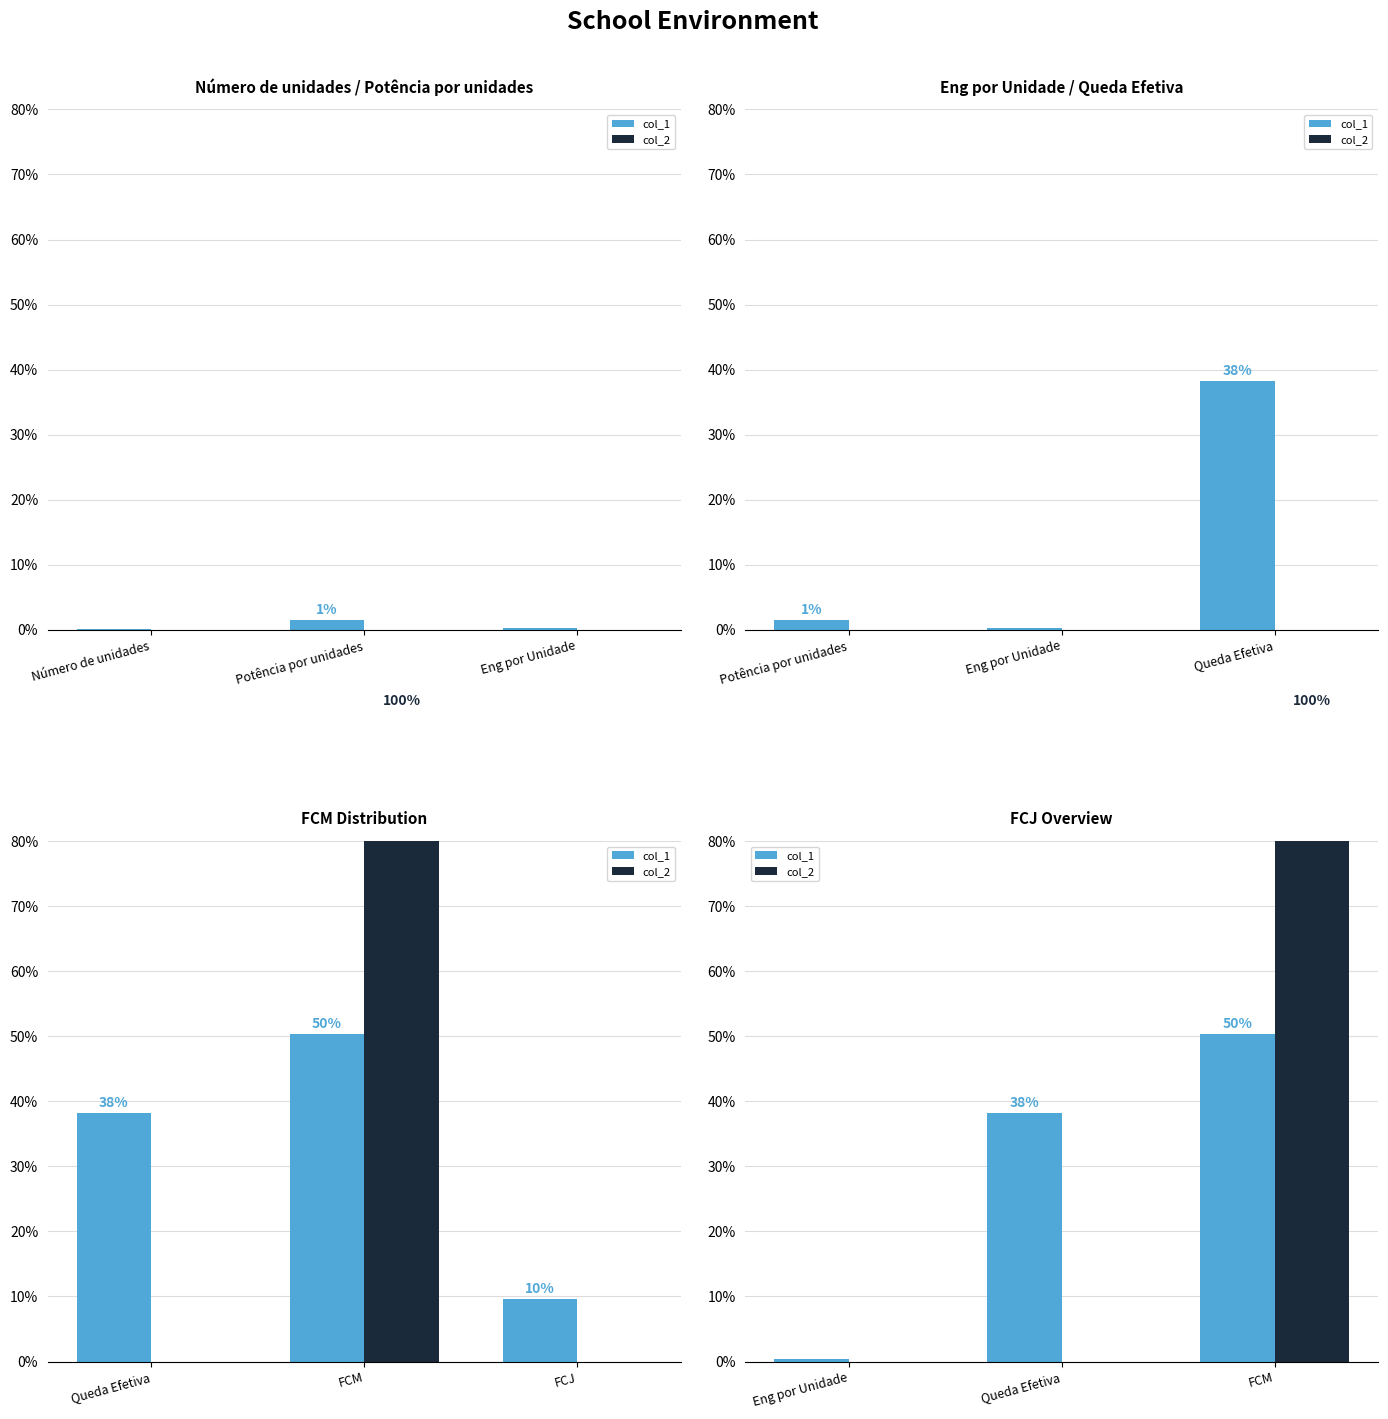

At which label does col_2 reach its peak?

FCM